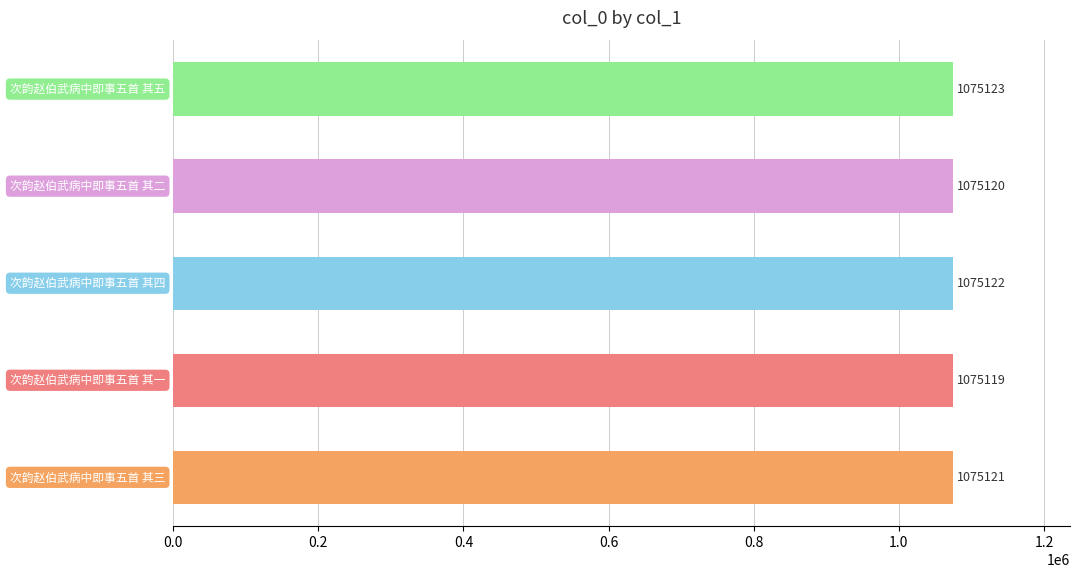

What is the average value?

1075121